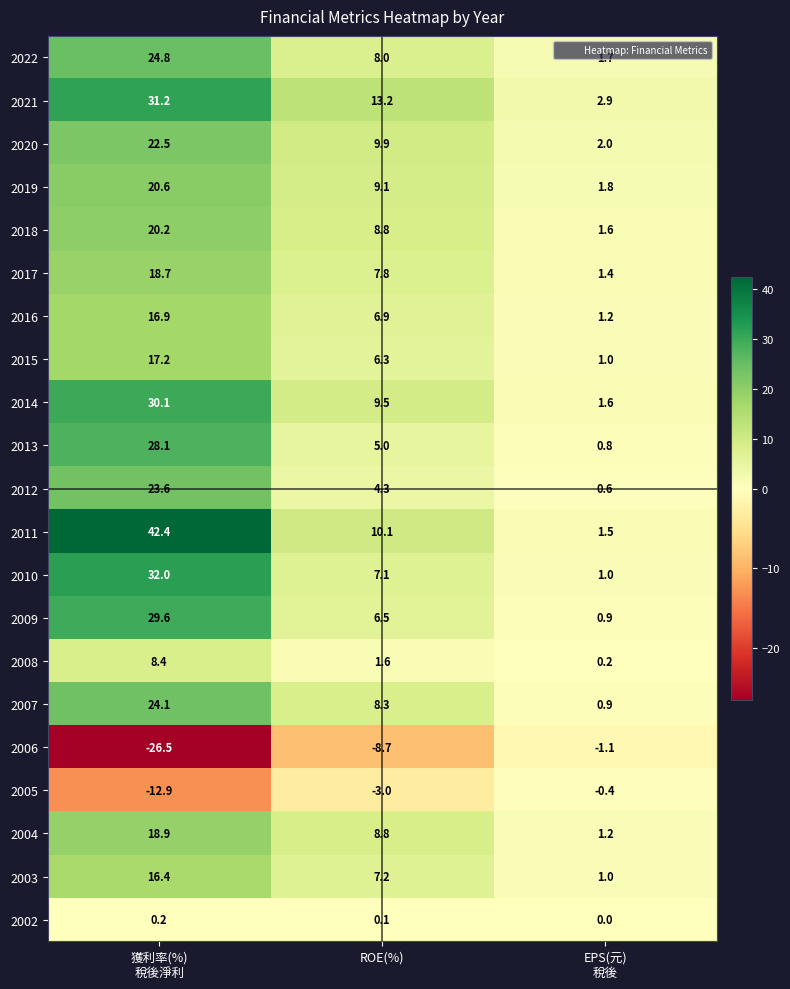

What is the minimum value shown in the chart?

-26.5